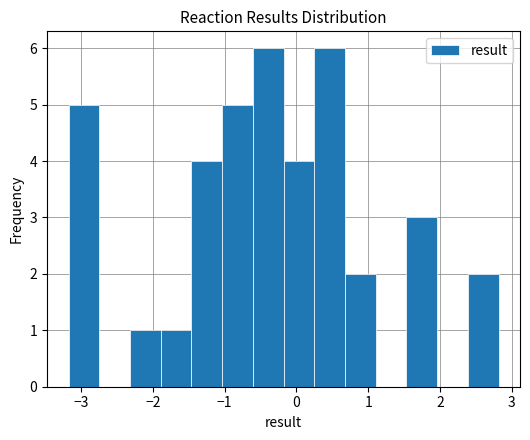

What is the height of the bar covering -1.5 to -1.0 on the x-axis? Neither the bar edges nor the heights are printed on the chart, so give them approximately, as read against the axes.

4